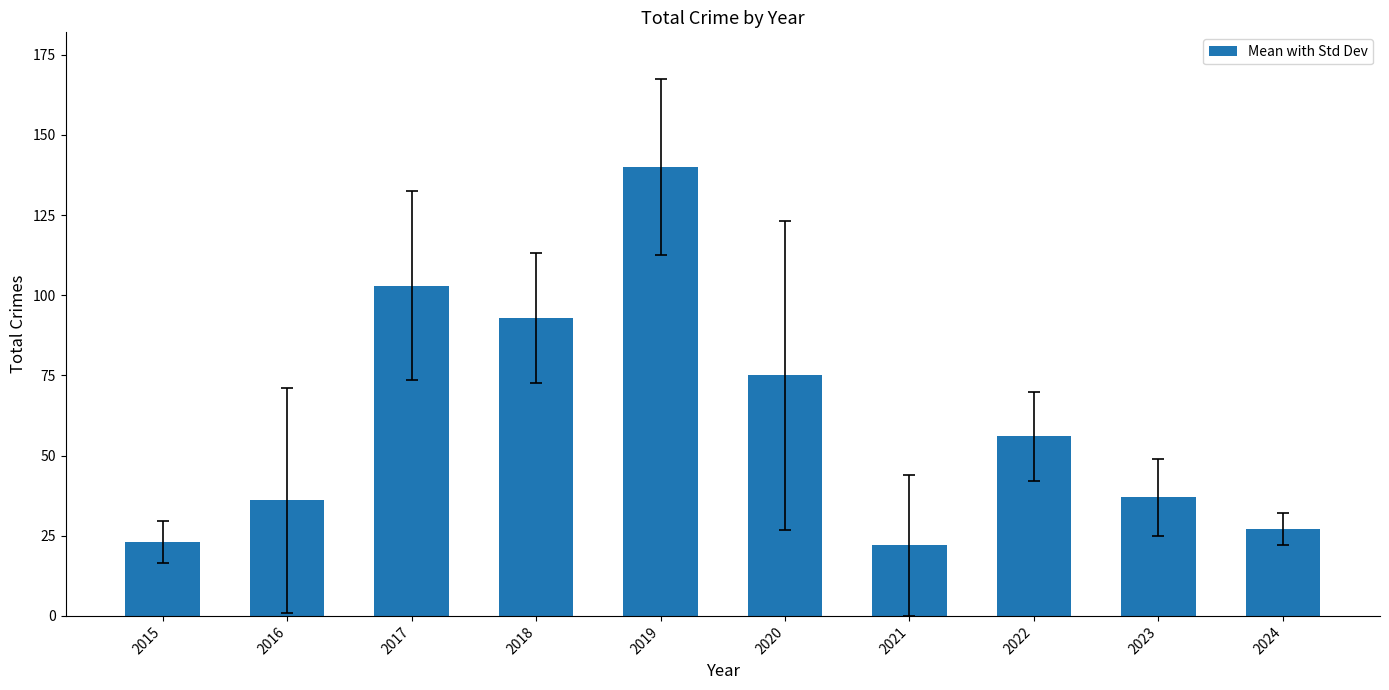

Where does the data first go above 56?

2017